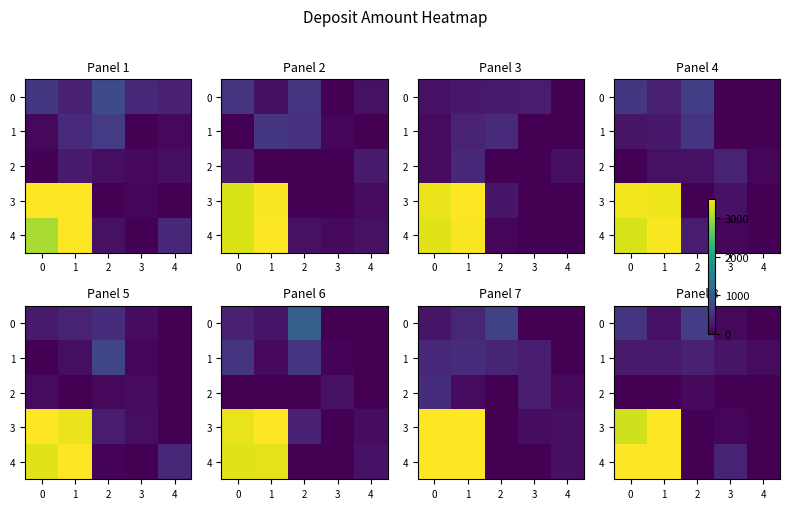

What is the spread (max minus min) of values at 3?

349.9